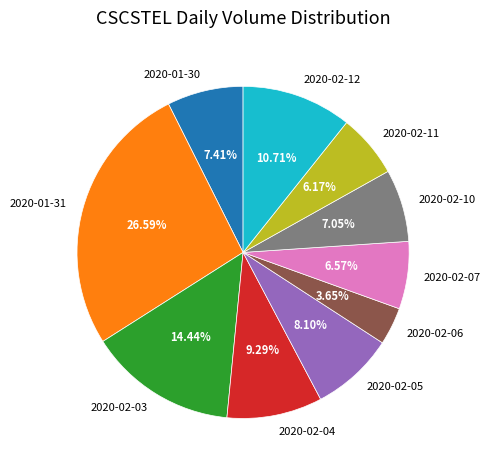

Which has a higher value, 2020-01-31 or 2020-01-30?

2020-01-31